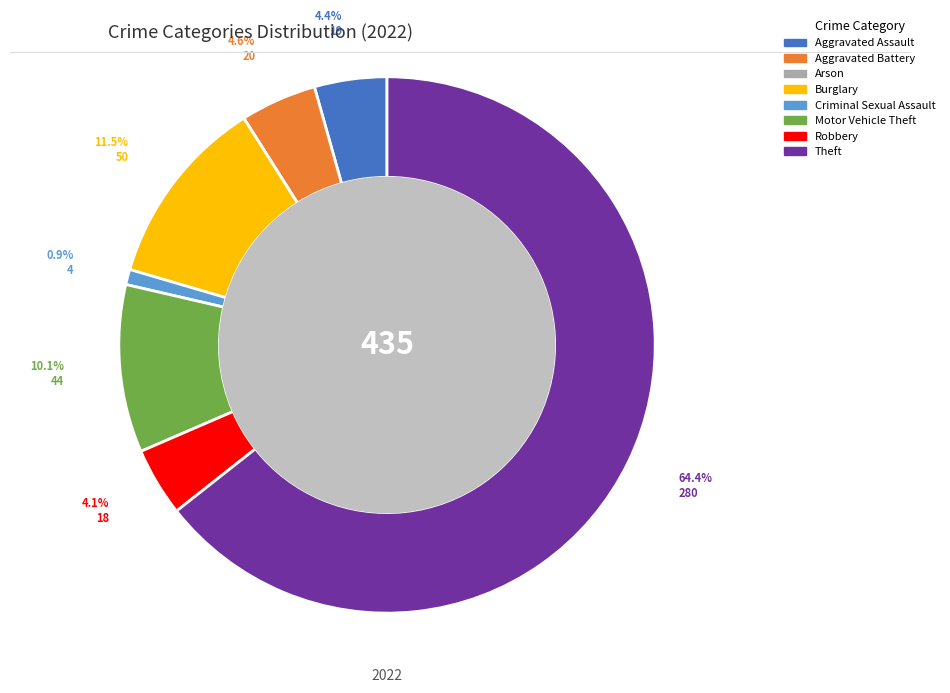

To the nearest percent, what percentage of the pie is Aggravated Battery?

5%